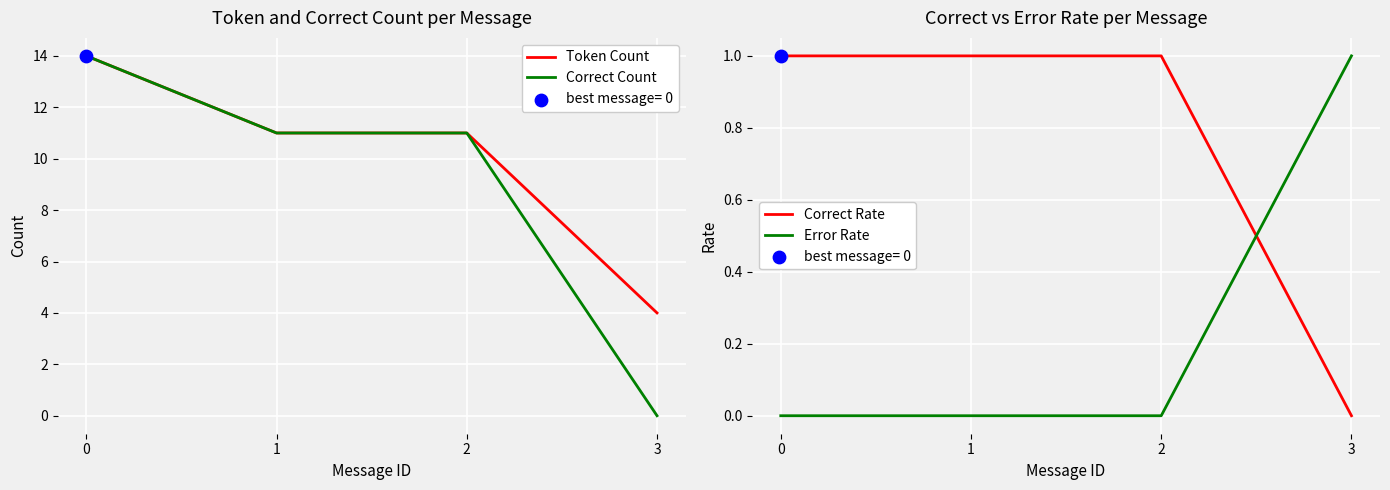

Which series has the largest total across all categories?

Token Count